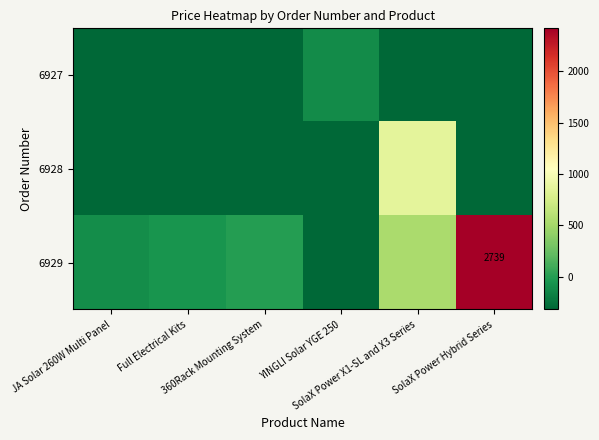

At which label does 6928 reach its minimum?

JA Solar 260W Multi Panel